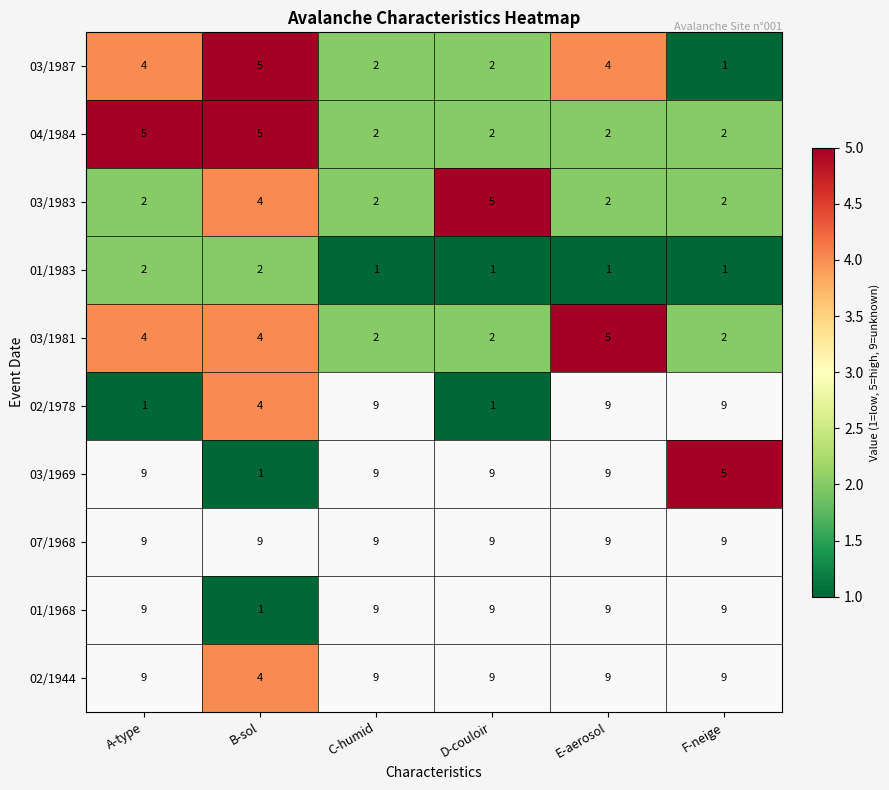

How many categories are shown in the chart?

6